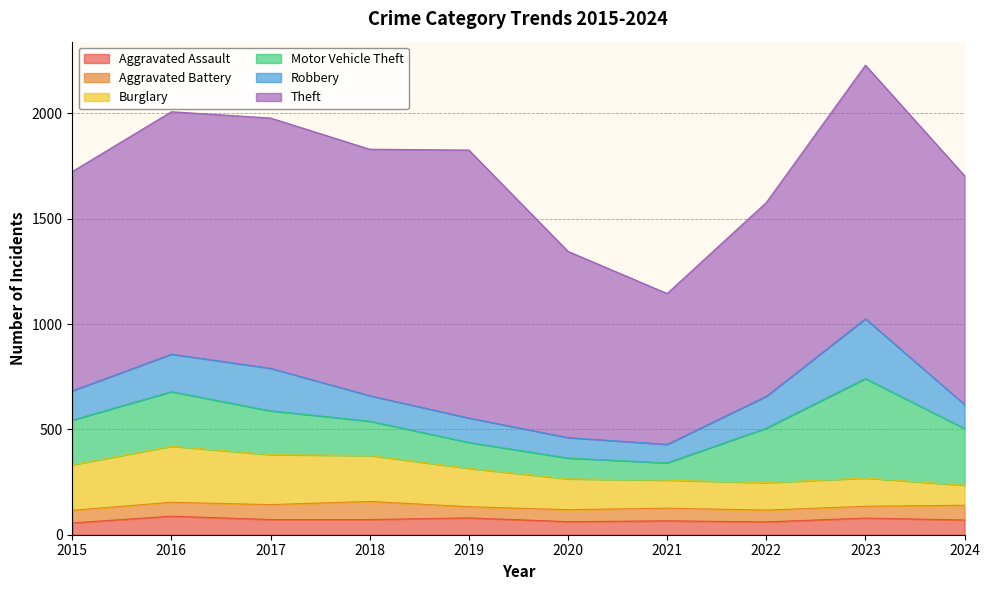

What is the difference between the Theft values at 2023 and 2020?

320